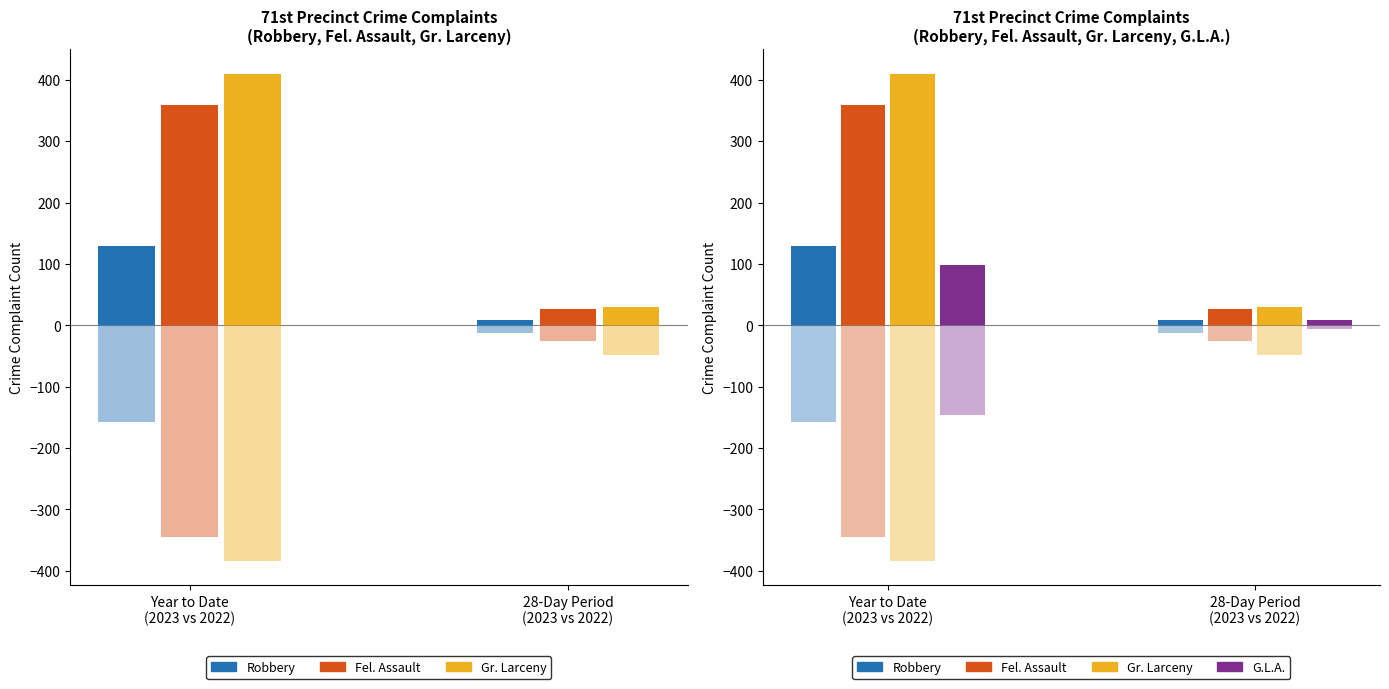

Reading left to right, transcribe all the data shown in this chart.

Robbery 2023: 129	9
Fel. Assault 2023: 359	26
Gr. Larceny 2023: 410	30
G.L.A. 2023: 99	8